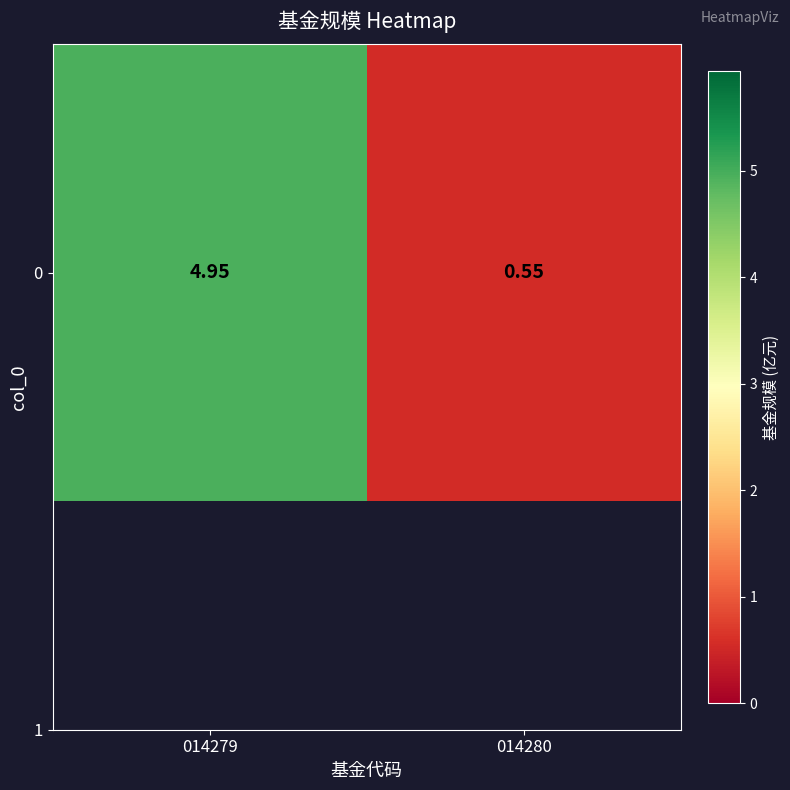

Is it true that the value at 014280 is 0.6?

True